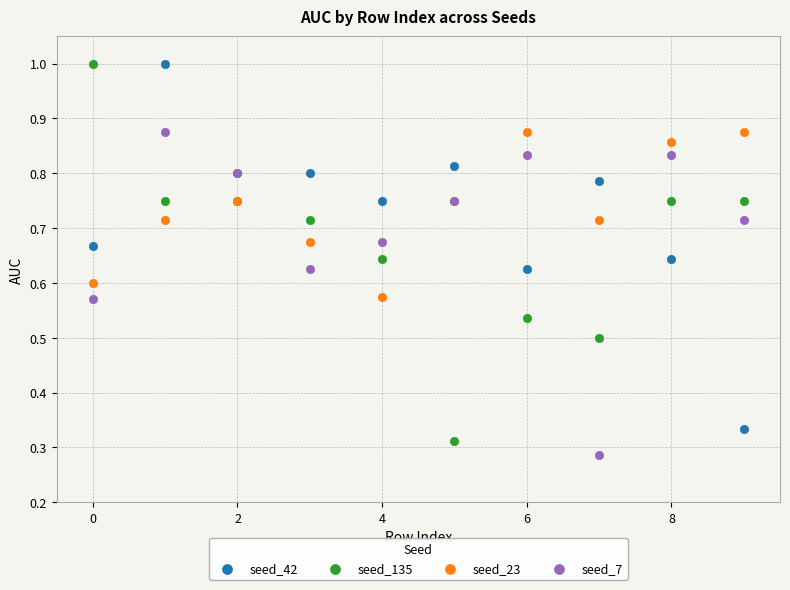

What are all the series names shown in the legend?

seed_42, seed_135, seed_23, seed_7